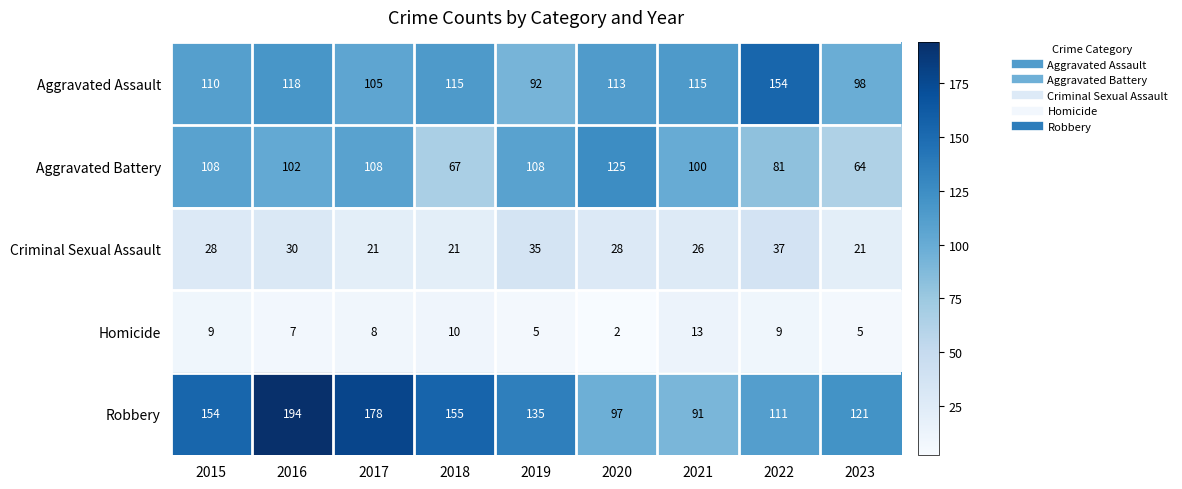

Between 2020 and 2022, which series saw the biggest shift?

Aggravated Battery